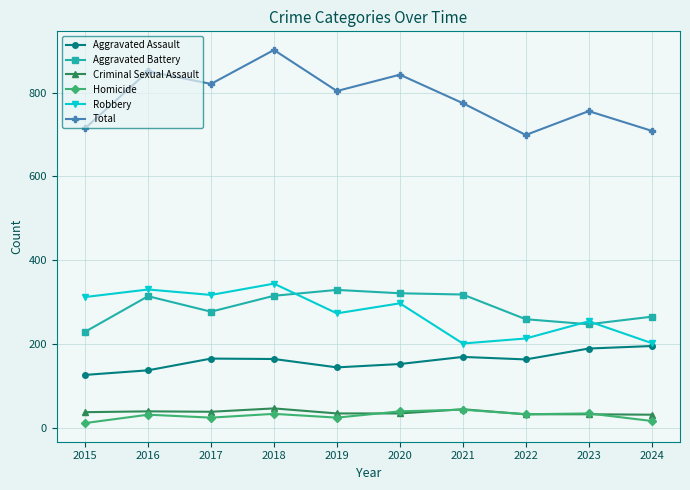

Which series changed the most between 2015 and 2018?

Total